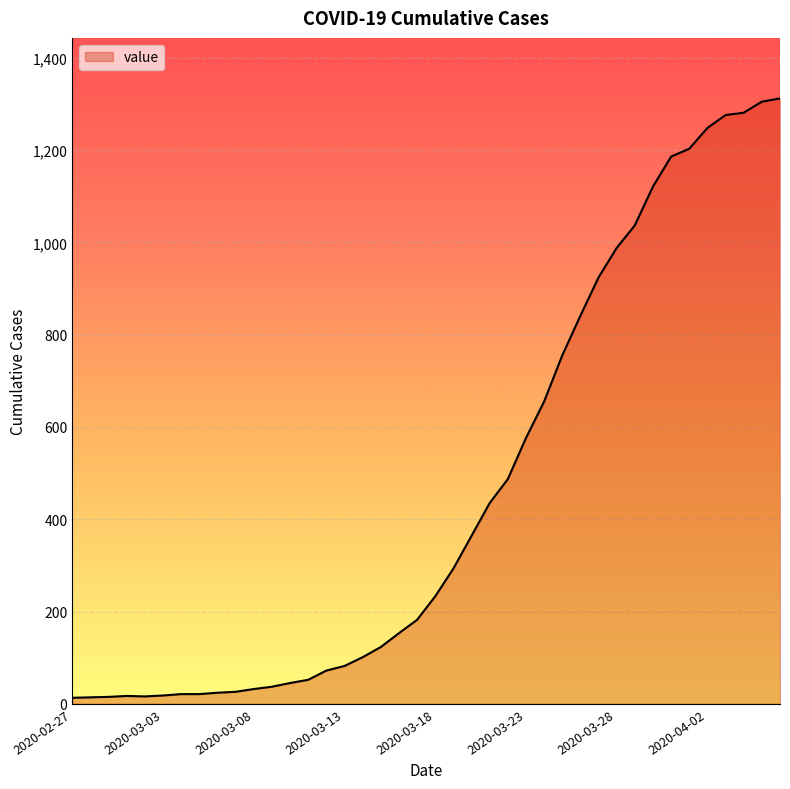

What is the difference between the maximum and minimum values?

1299